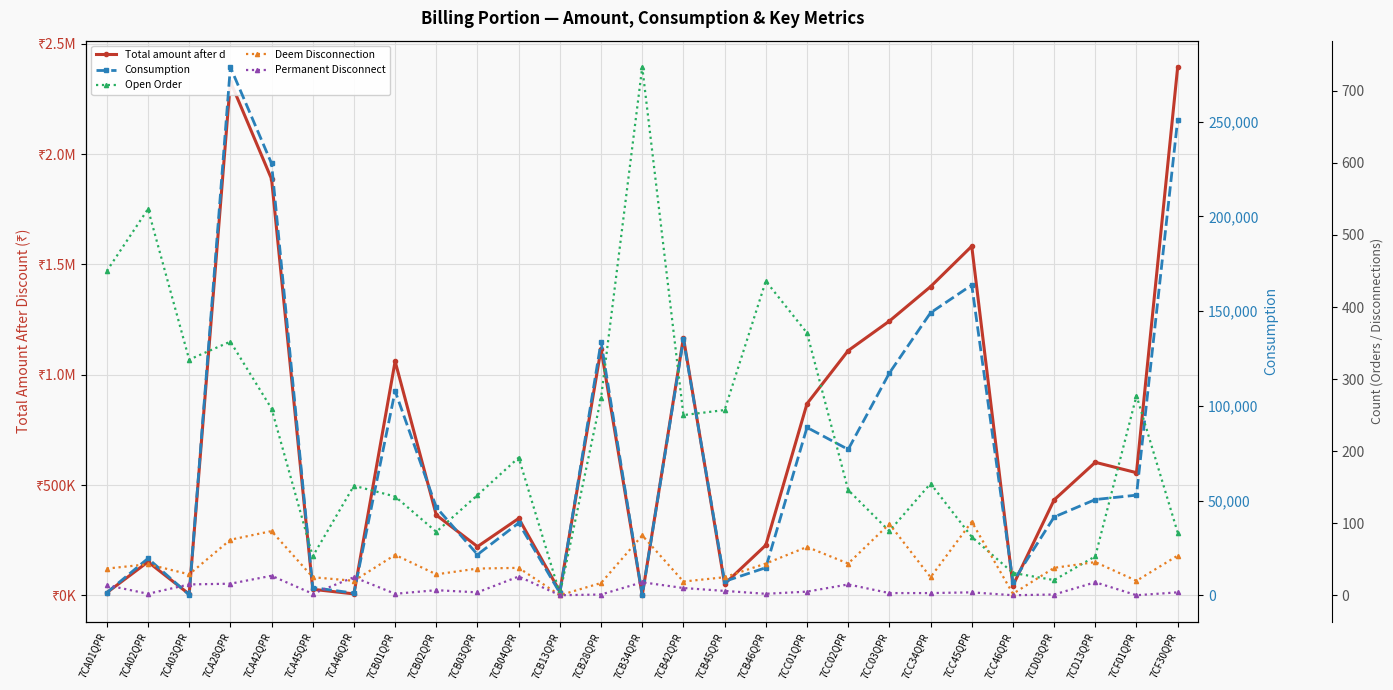

At which category does Total amount after d reach its first local valley?

7CA03QPR